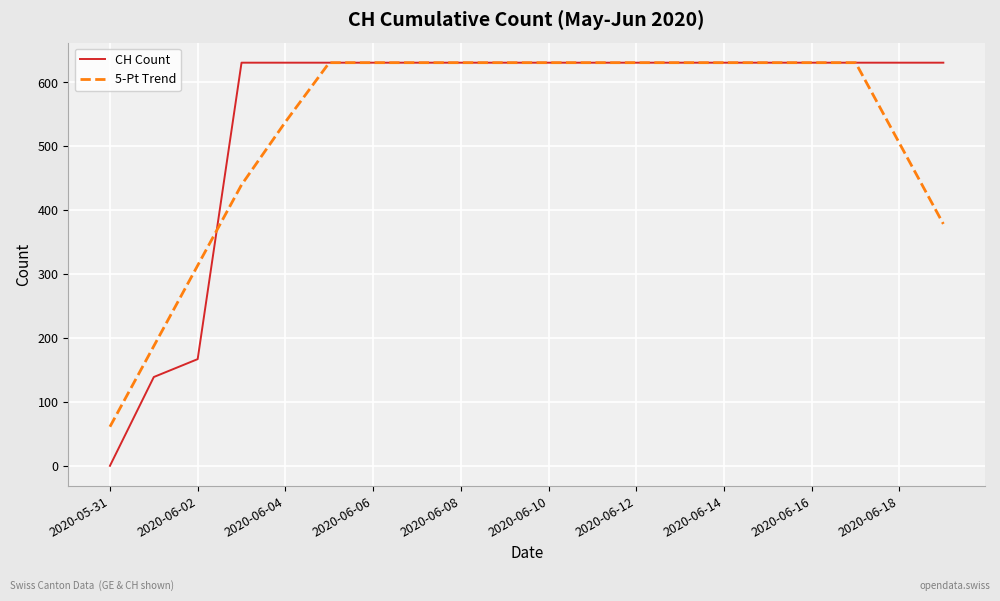

How many lines are shown in the chart?

2